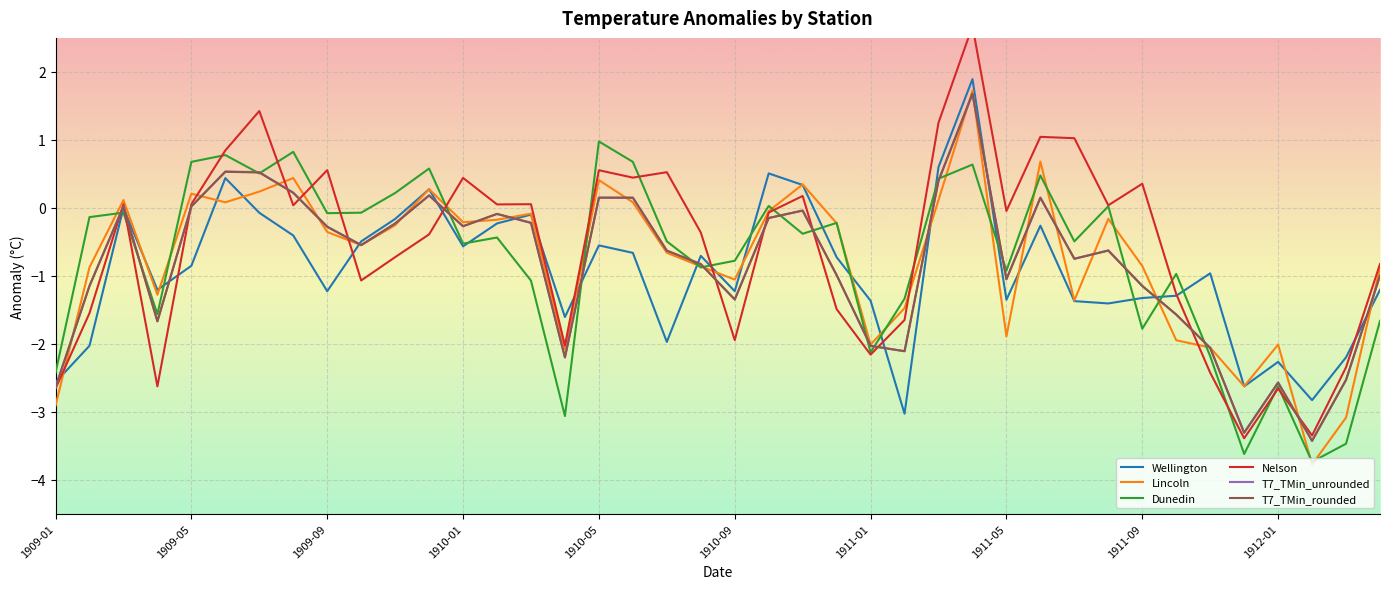

What is the difference between the highest and lowest values at 30?

2.4